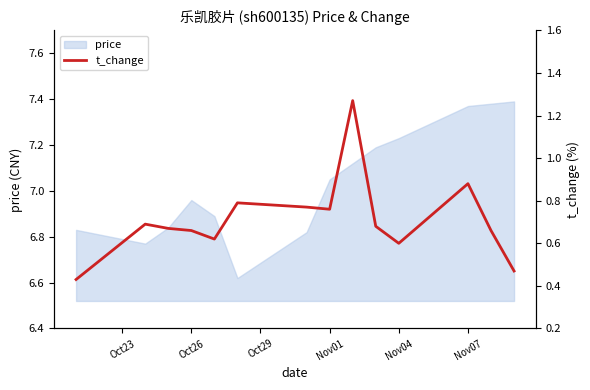

At which label does price first exceed 7?

Nov01